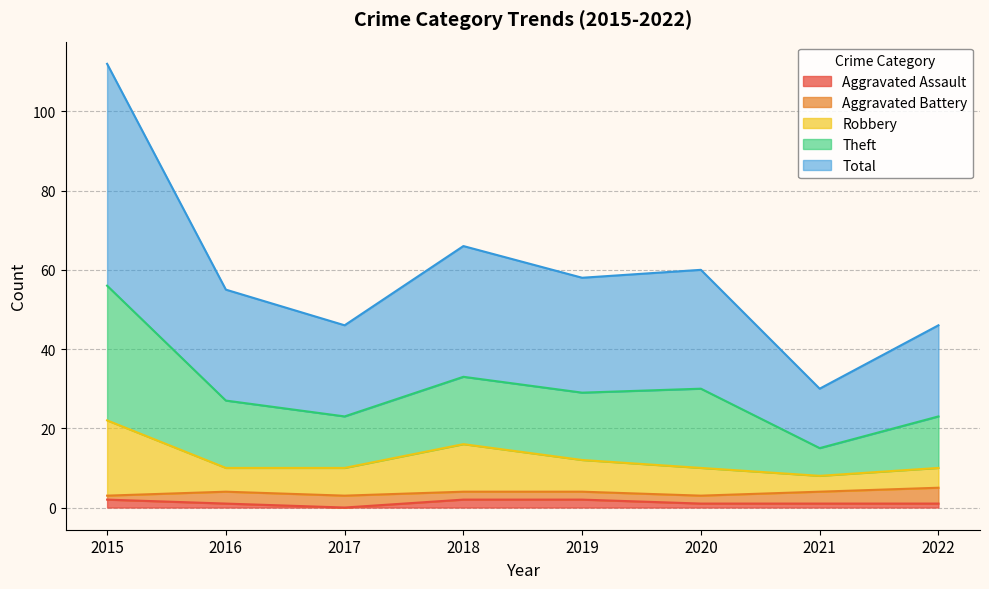

At how many categories does at least one series exceed 89?

1